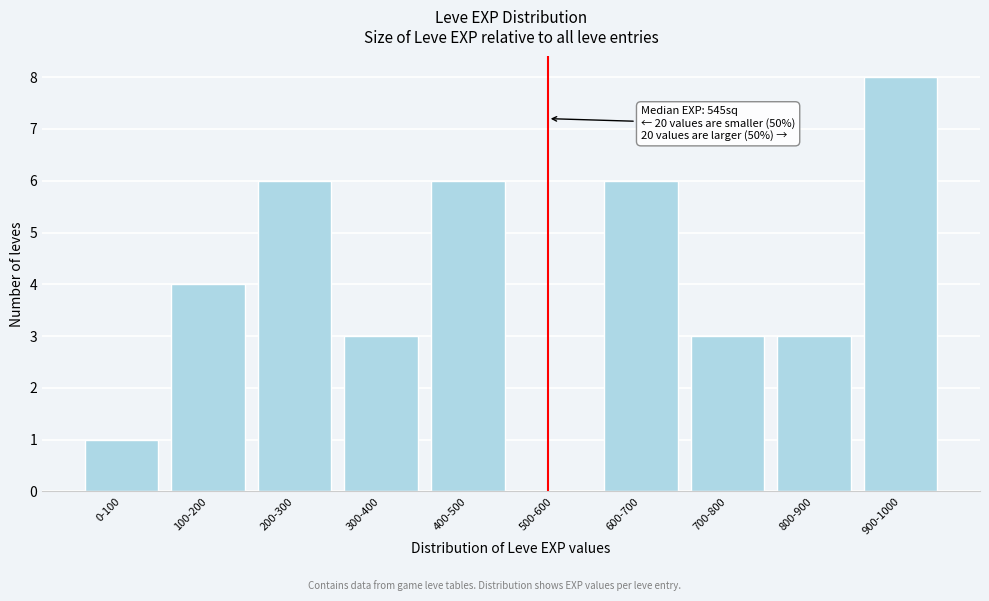

Reading left to right, list all the values displayed in this chart.

0-100=1	100-200=4	200-300=6	300-400=3	400-500=6	500-600=0	600-700=6	700-800=3	800-900=3	900-1000=8